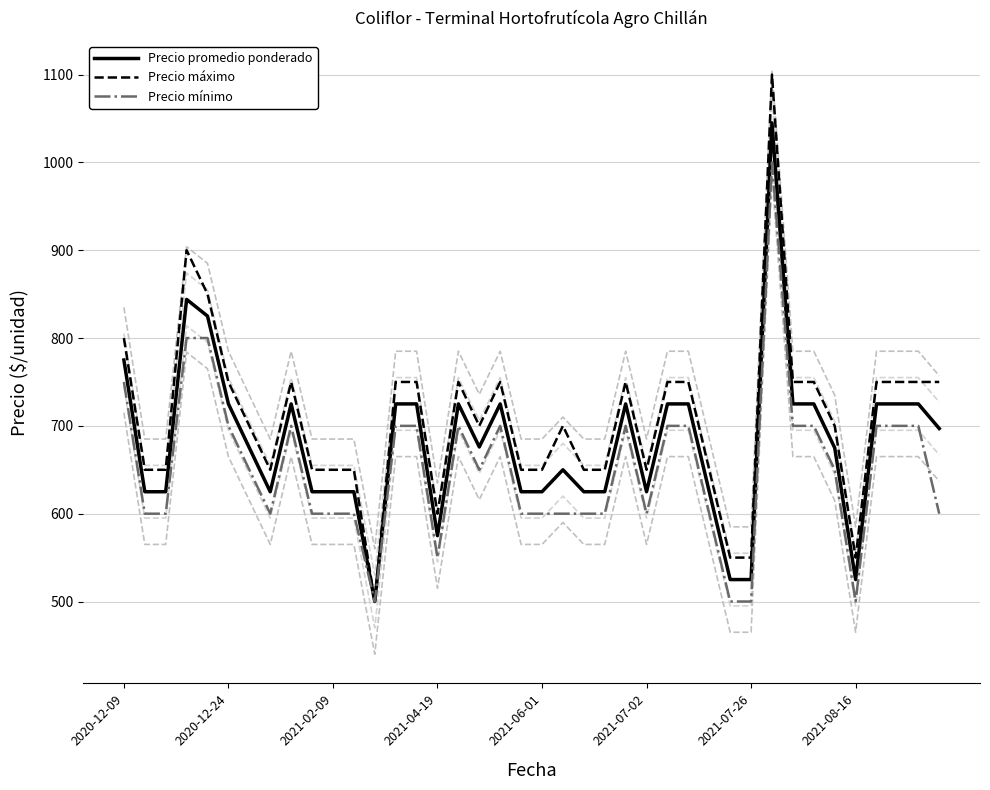

In Precio mínimo, how many points are higher than both neighbors (excluding endpoints)?

5